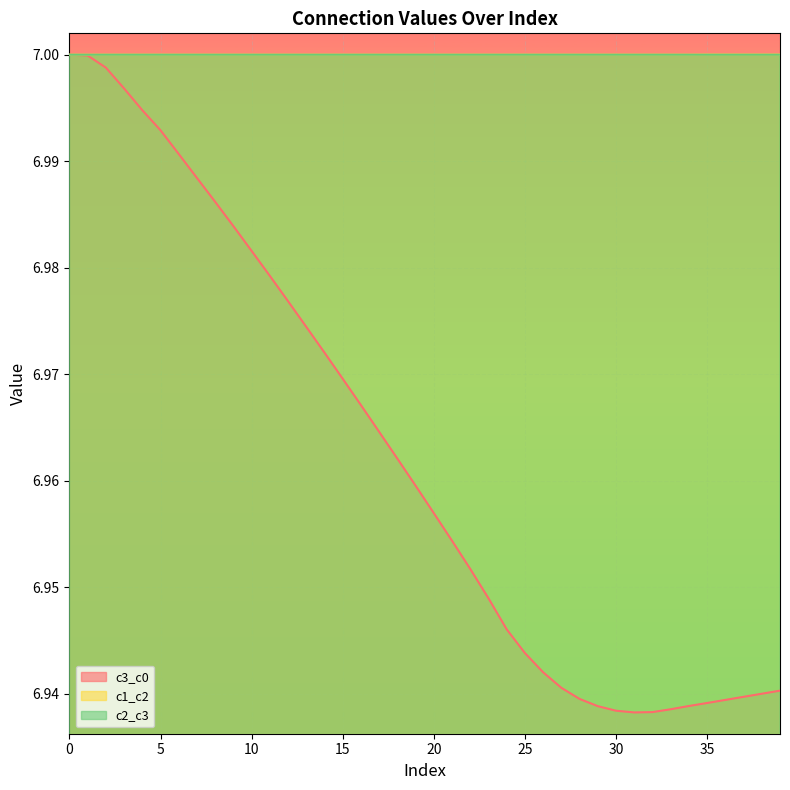

What is the highest value of the c1_c2 series?

7.0